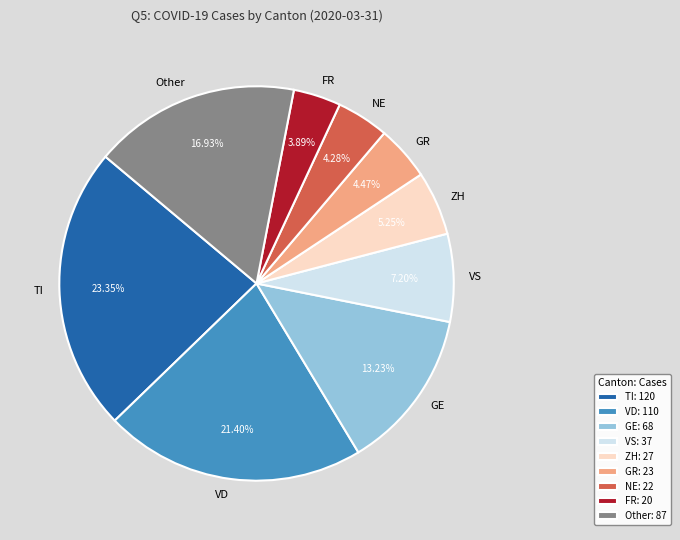

To the nearest percent, what is the average slice percentage?

11%